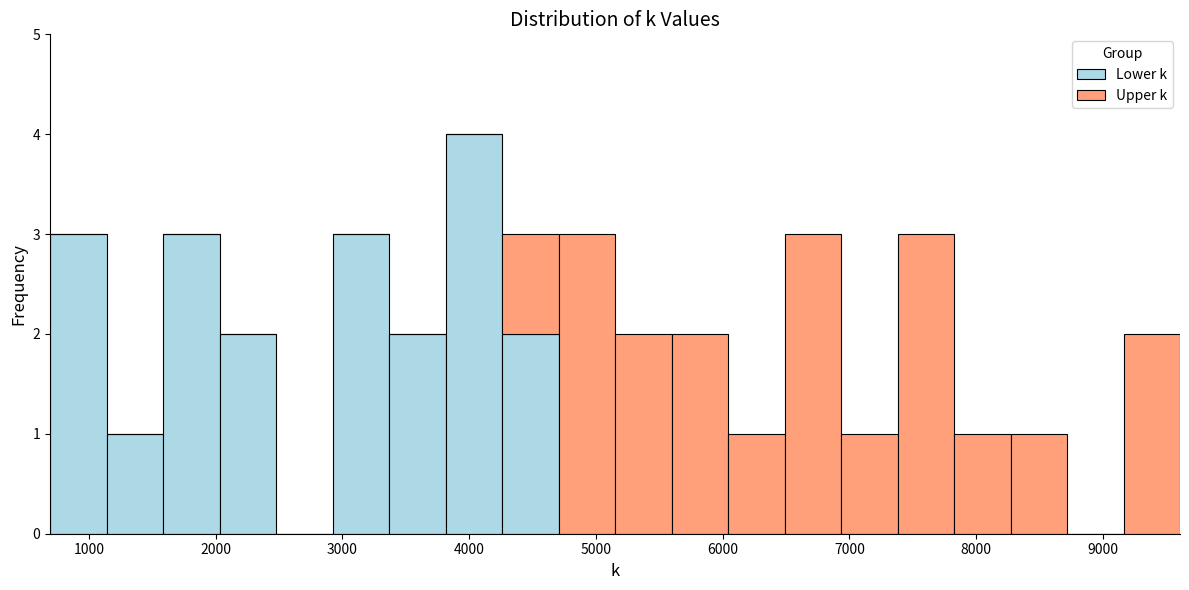

What is the total height of the stacked bar covering 4300 to 4700 on the x-axis? Neither the bar edges nor the heights are printed on the chart, so give them approximately, as read against the axes.

3